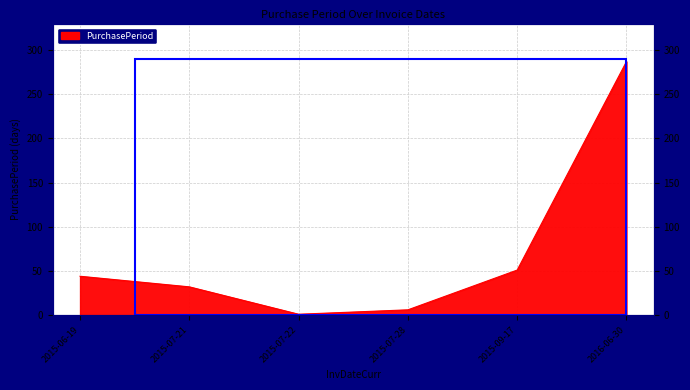

At which category does the chart reach its minimum across all series?

2015-07-22